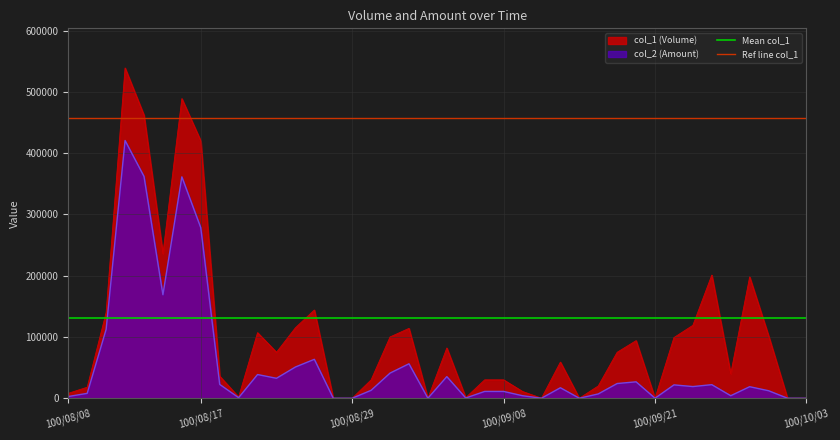

Is the value of Mean col_1 at 100/08/08 greater than the value of Ref line col_1 at 100/08/17?

No